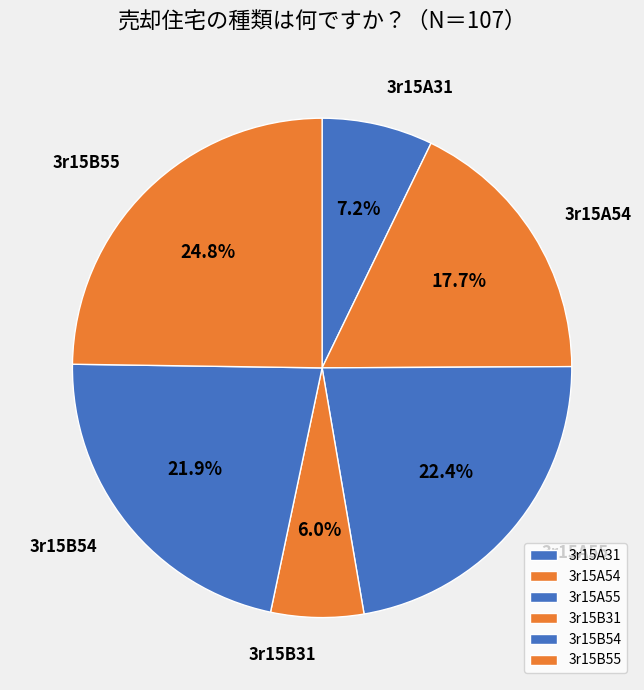

How many segments does this pie chart have?

6